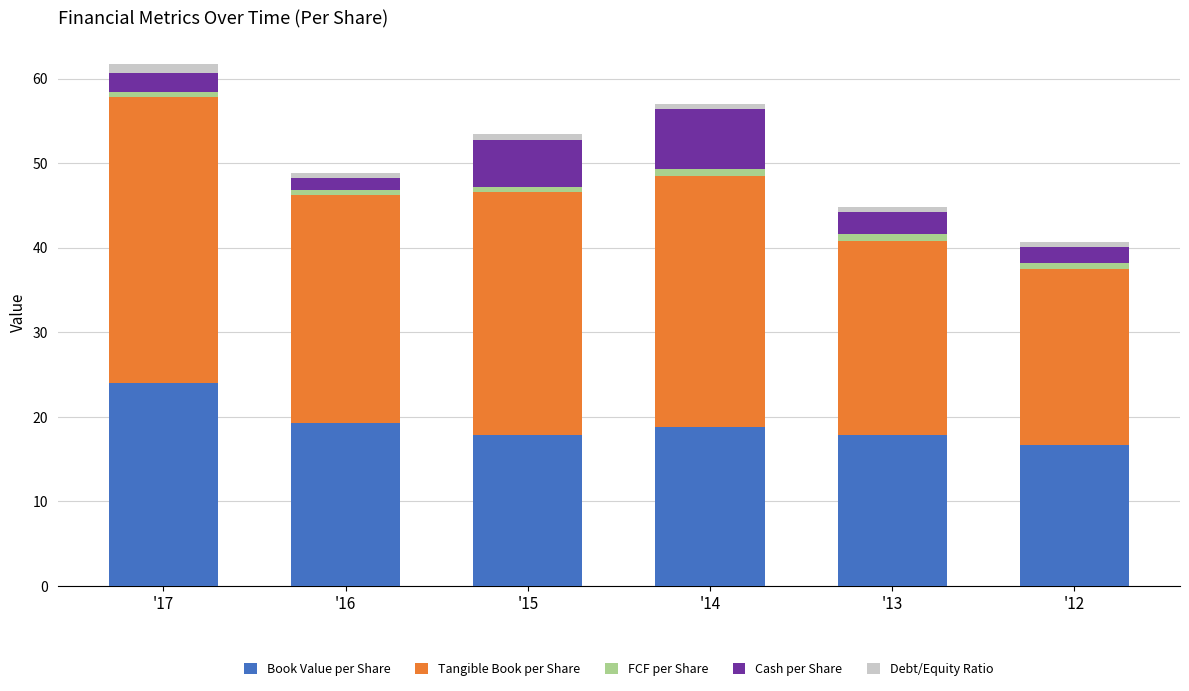

What is the difference between the second highest and minimum values in the Book Value per Share series?

2.6